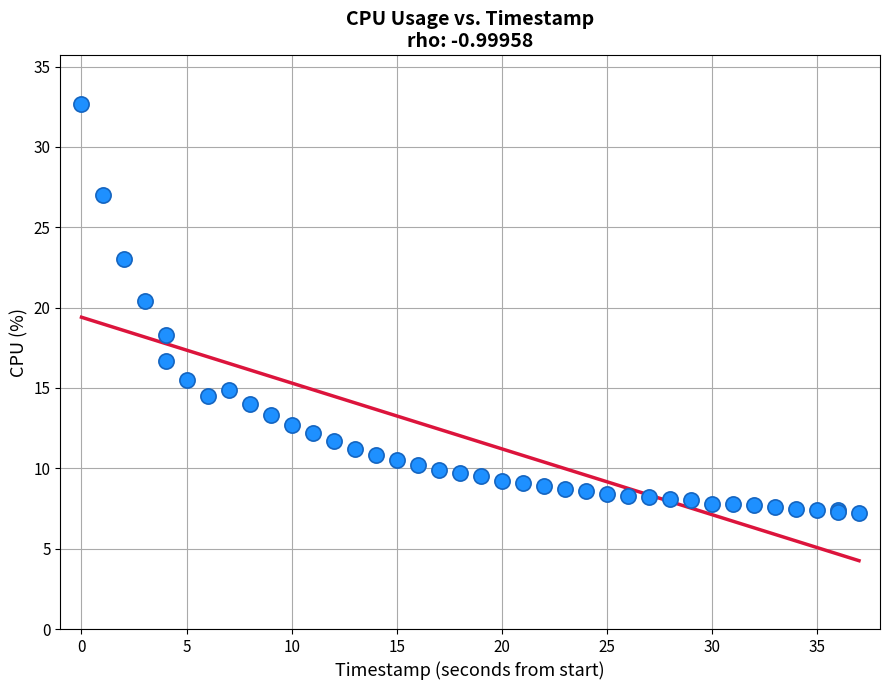

What Y value in the scatter plot is closest to 19?

18.3